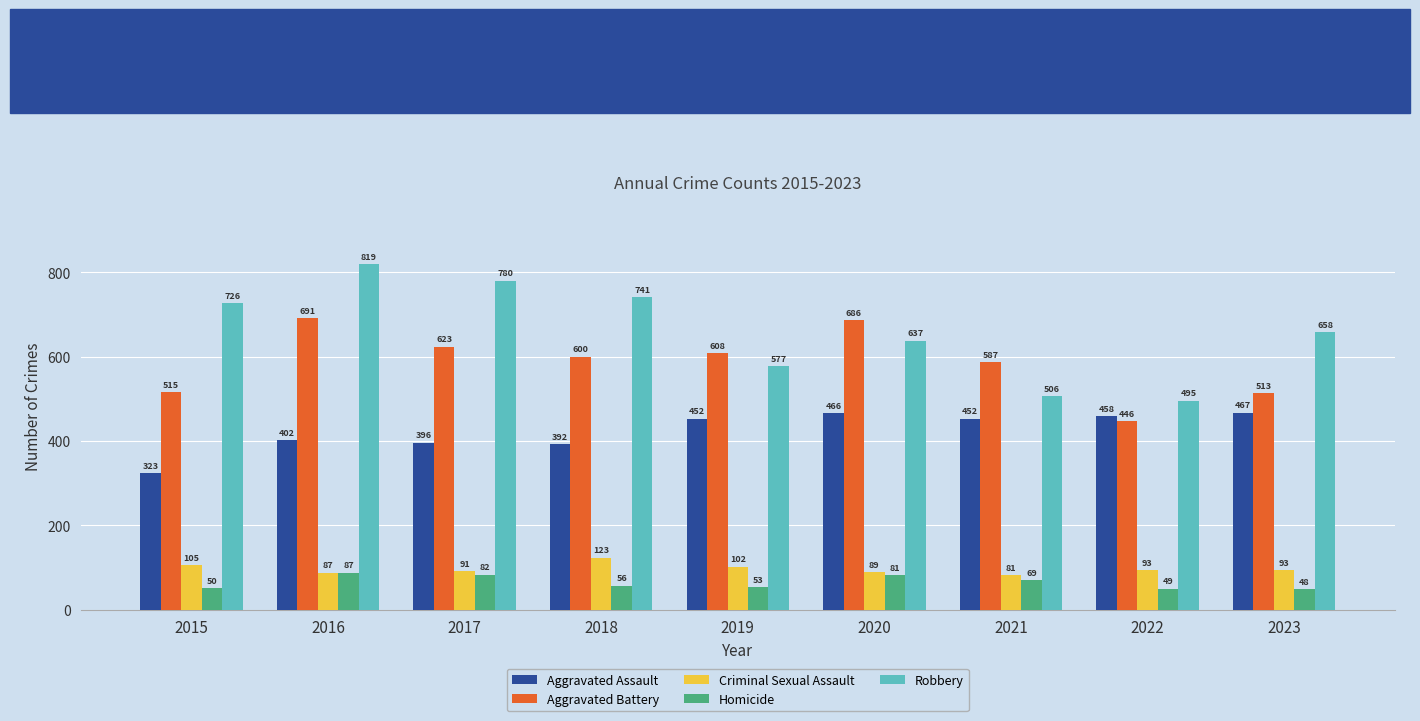

Reading left to right, transcribe all the data shown in this chart.

Aggravated Assault: 323	402	396	392	452	466	452	458	467
Aggravated Battery: 515	691	623	600	608	686	587	446	513
Criminal Sexual Assault: 105	87	91	123	102	89	81	93	93
Homicide: 50	87	82	56	53	81	69	49	48
Robbery: 726	819	780	741	577	637	506	495	658